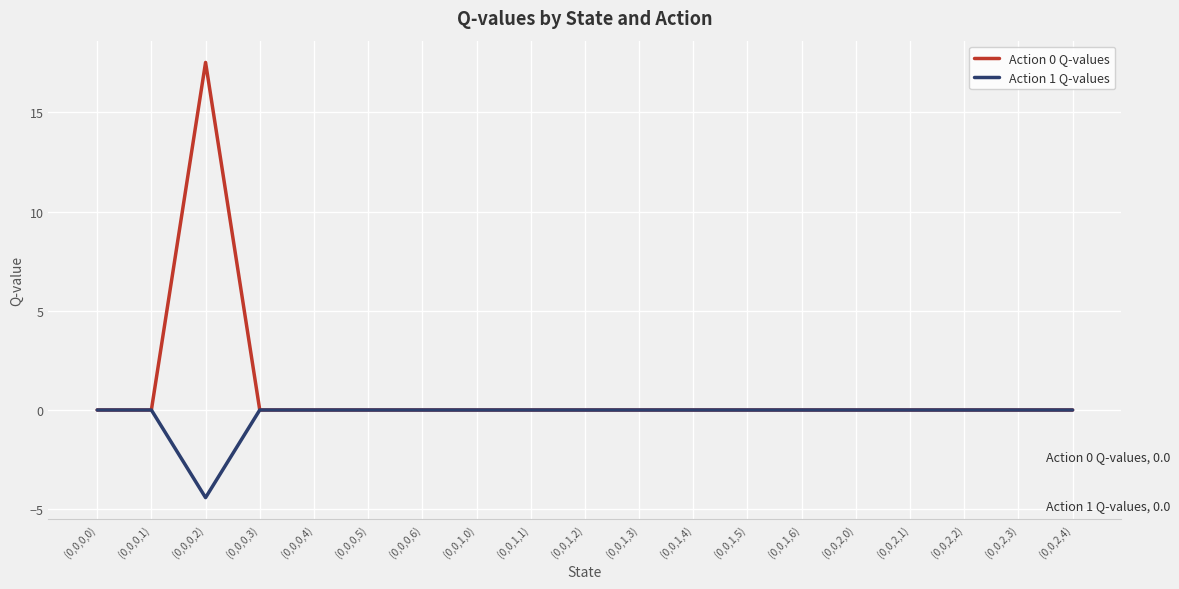

Which series has the largest total across all categories?

Action 0 Q-values